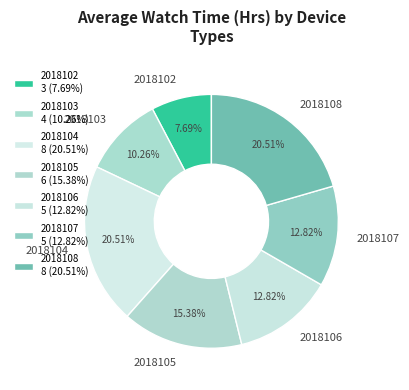

Is it true that 2018105 is 15% of the pie?

True